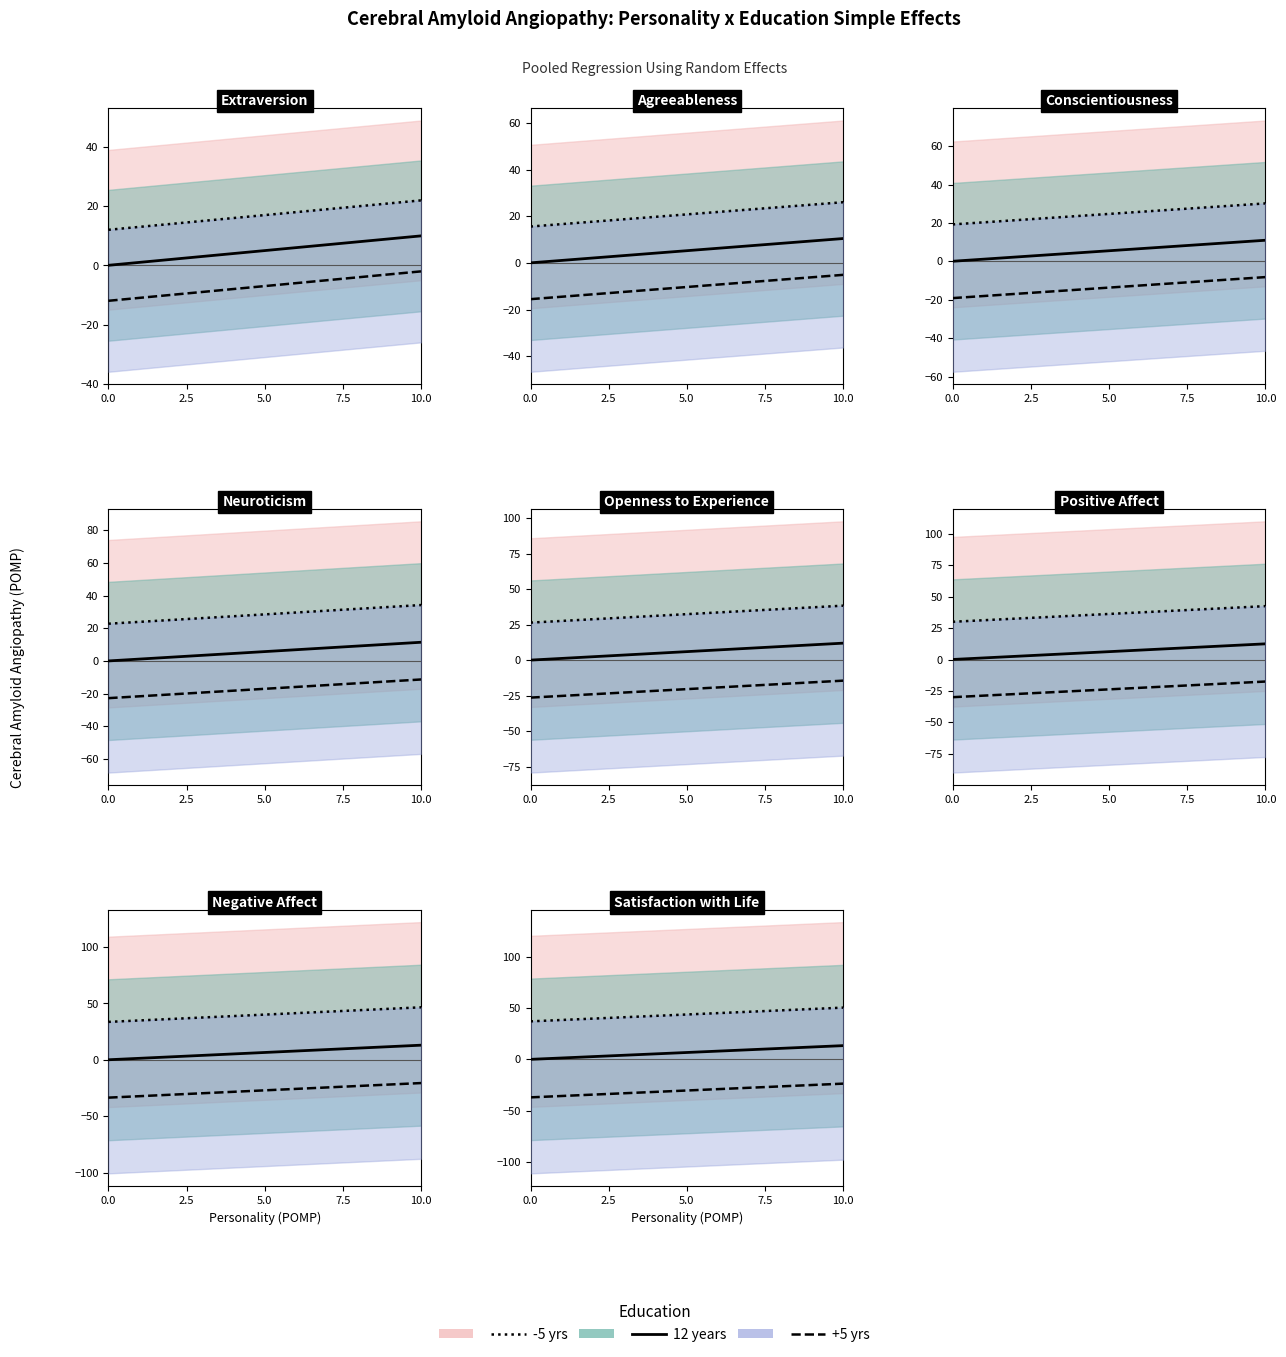

List the series in order of their overall mean, highest first.

-5 yrs, 12 years, +5 yrs